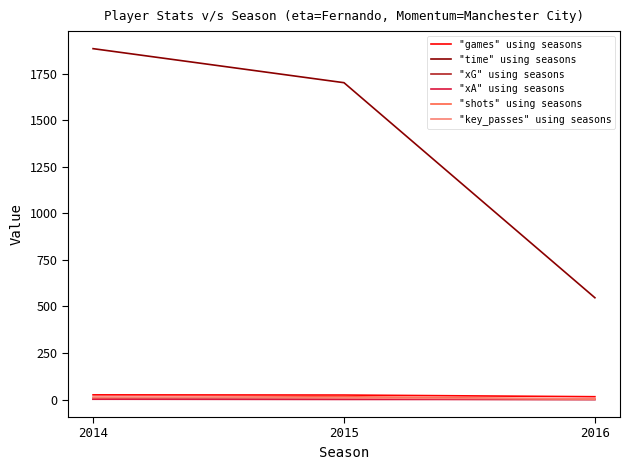

Which series has the largest total across all categories?

"time" using seasons